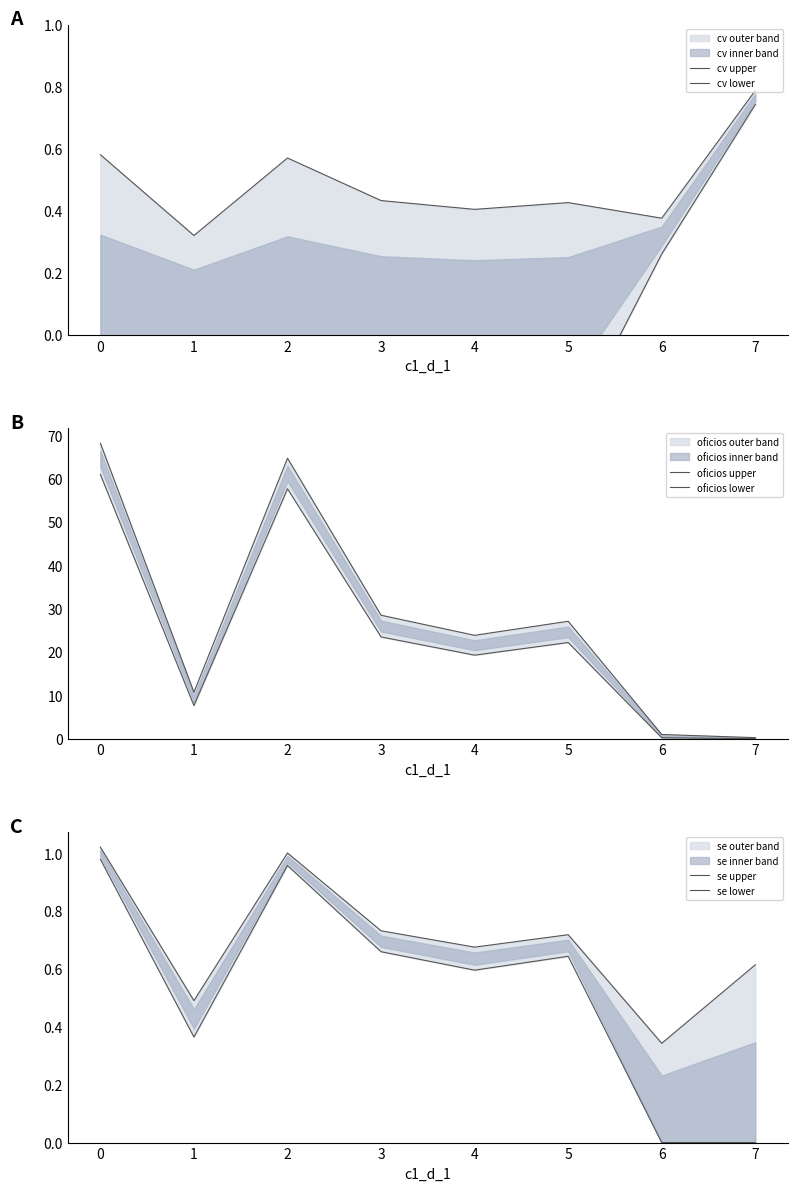

How many positive values does the se lower series have?

6